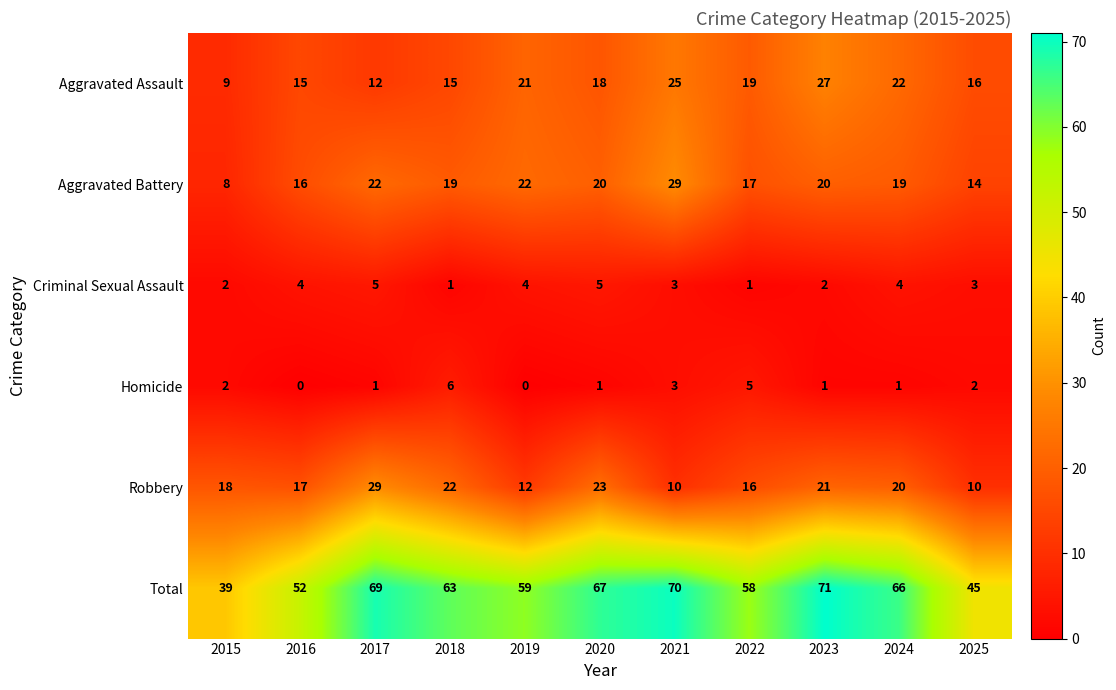

At which category is the sum across all series the highest?

2023